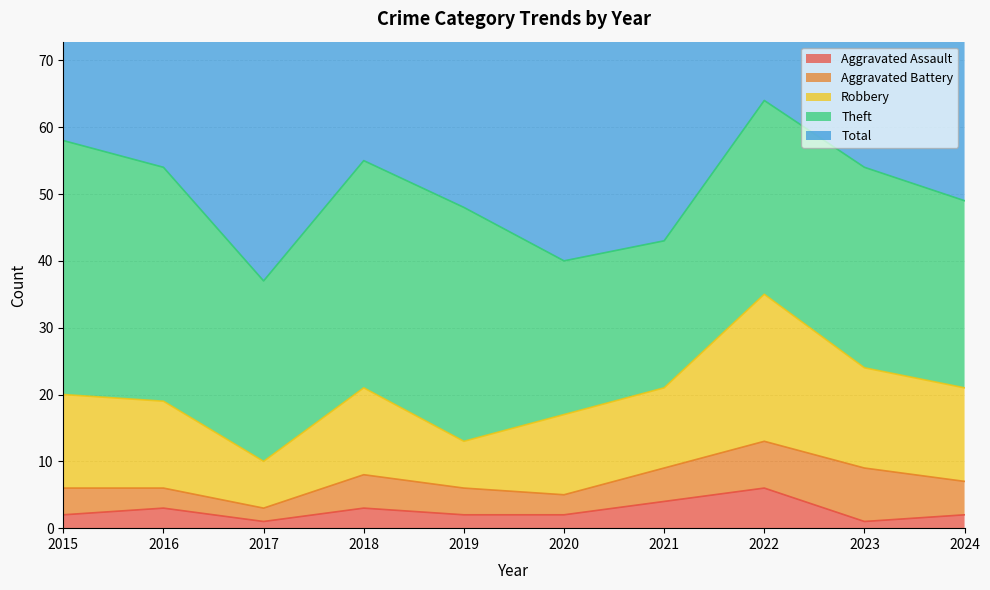

Which series has the widest spread of values?

Total